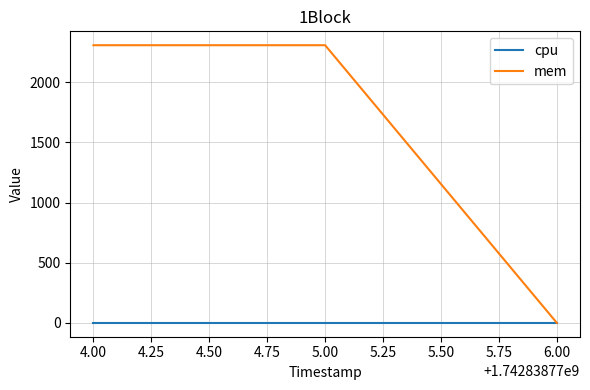

Is it true that mem equals 2308 at 4.00?

True